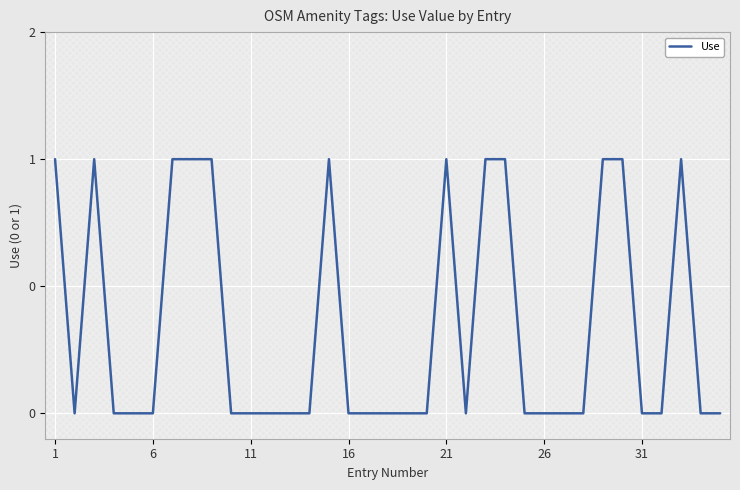

How many interior local valleys (lower than both neighbors) does the data have?

2